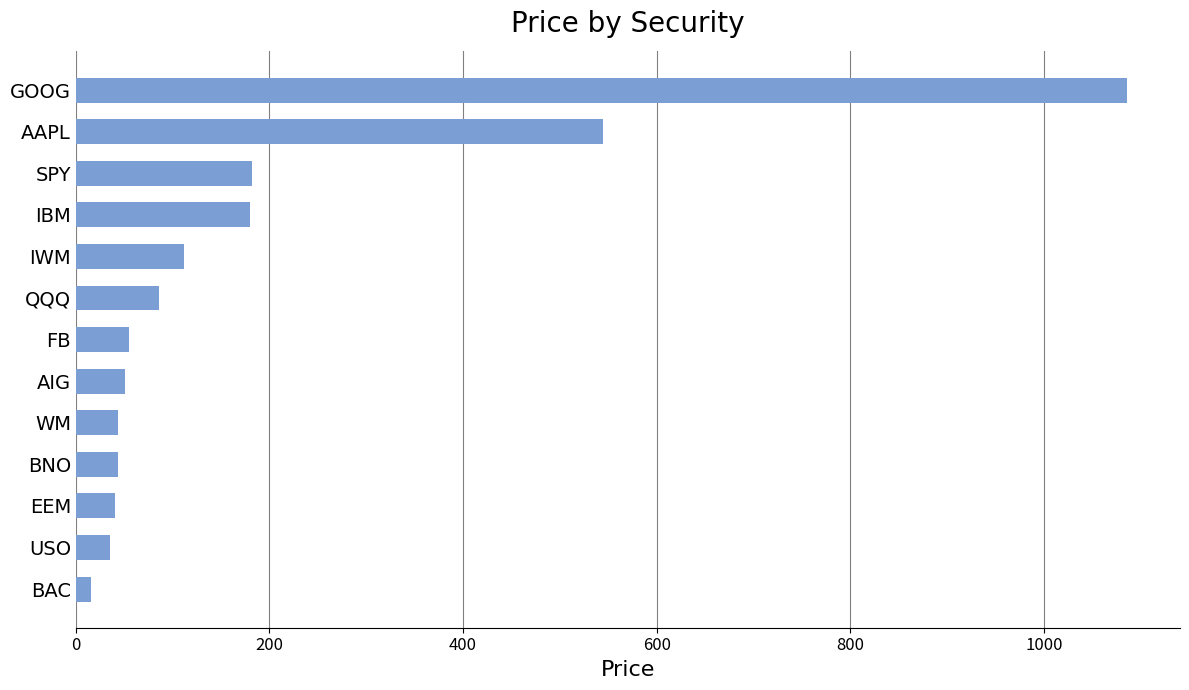

True or false: the data shows 85.9 at QQQ.

True